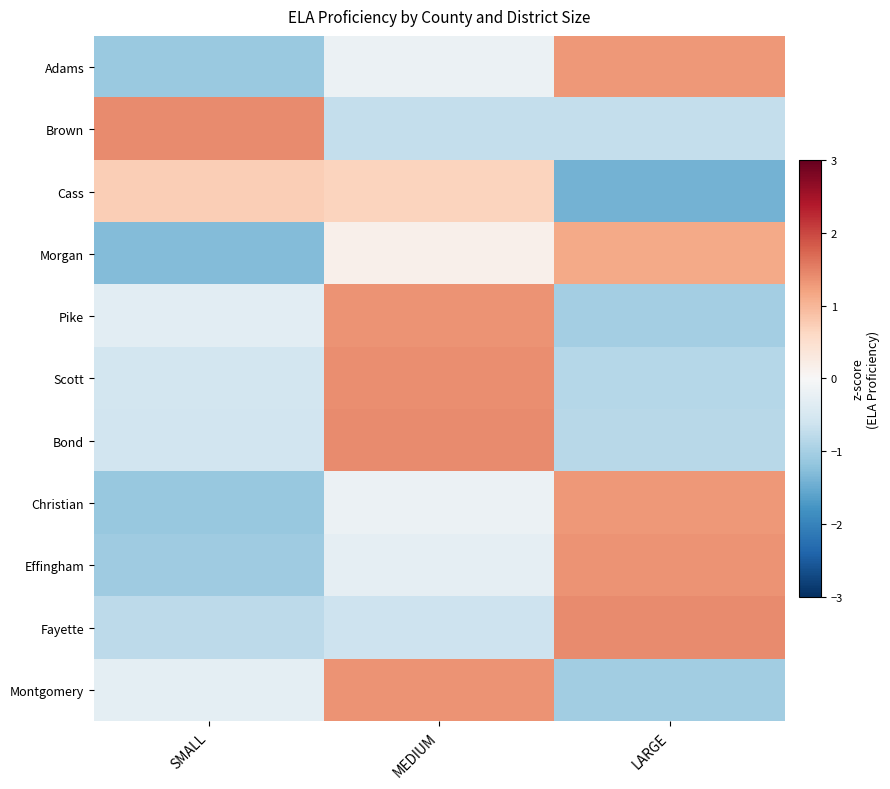

Reading right to left, what are all the values shown in this chart?

Adams: LARGE=1.3	MEDIUM=-0.2	SMALL=-1.1
Brown: LARGE=-0.7	MEDIUM=-0.7	SMALL=1.4
Cass: LARGE=-1.4	MEDIUM=0.7	SMALL=0.7
Morgan: LARGE=1.1	MEDIUM=0.2	SMALL=-1.3
Pike: LARGE=-1.0	MEDIUM=1.4	SMALL=-0.3
Scott: LARGE=-0.9	MEDIUM=1.4	SMALL=-0.5
Bond: LARGE=-0.8	MEDIUM=1.4	SMALL=-0.6
Christian: LARGE=1.3	MEDIUM=-0.2	SMALL=-1.1
Effingham: LARGE=1.3	MEDIUM=-0.3	SMALL=-1.1
Fayette: LARGE=1.4	MEDIUM=-0.6	SMALL=-0.8
Montgomery: LARGE=-1.1	MEDIUM=1.3	SMALL=-0.3